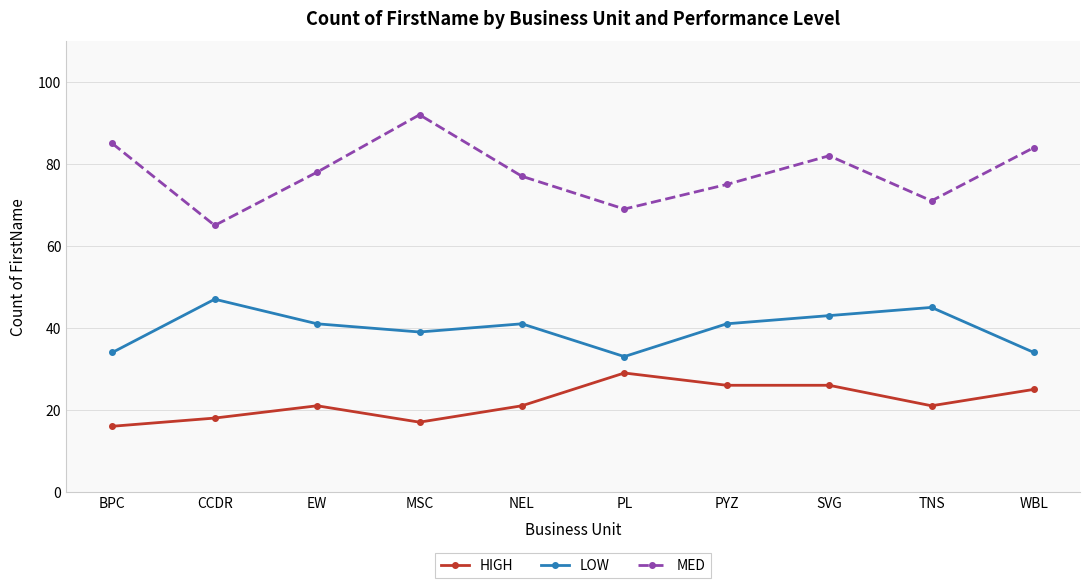

What value does the HIGH series have at SVG?

26